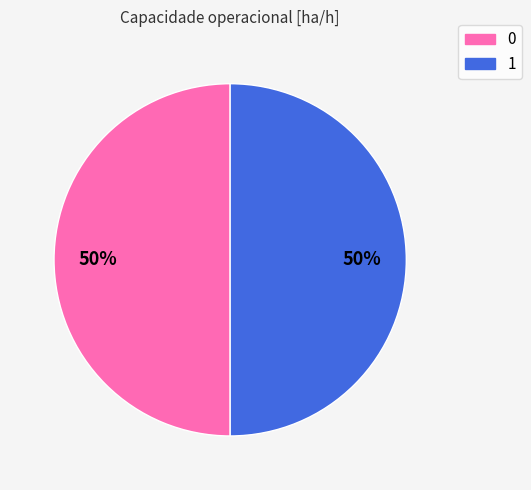

Combined, do 0 and 1 account for over 50%?

Yes